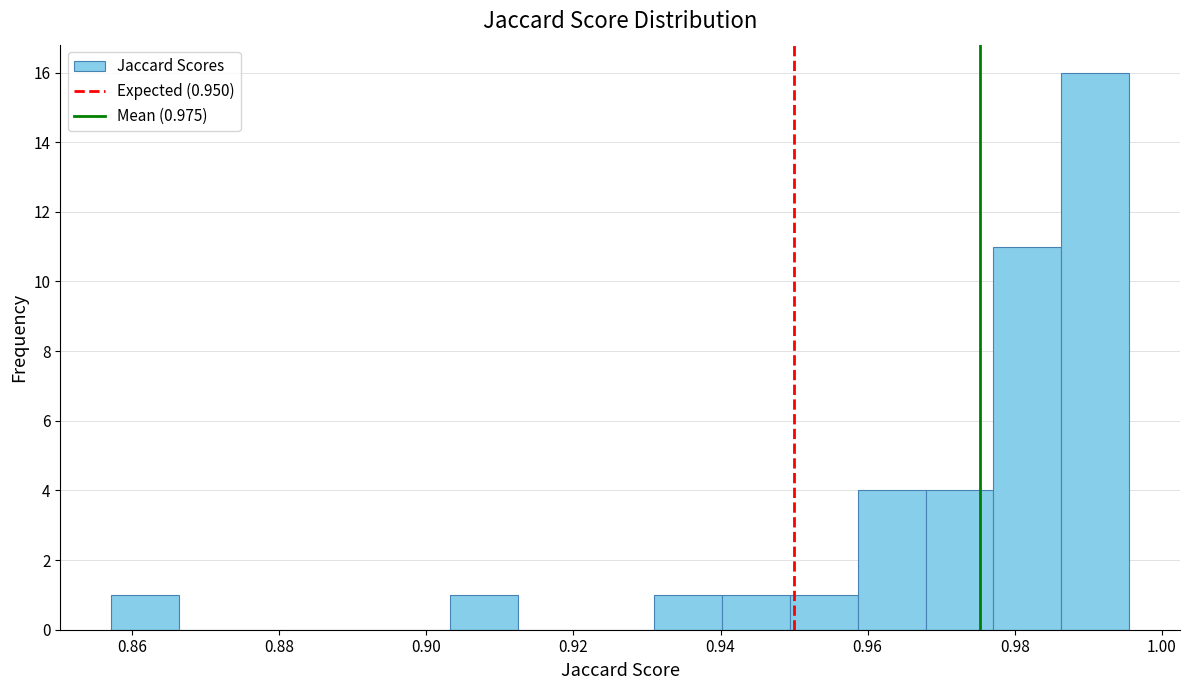

Which range on the x-axis has the tallest bar?

0.986 to 0.996